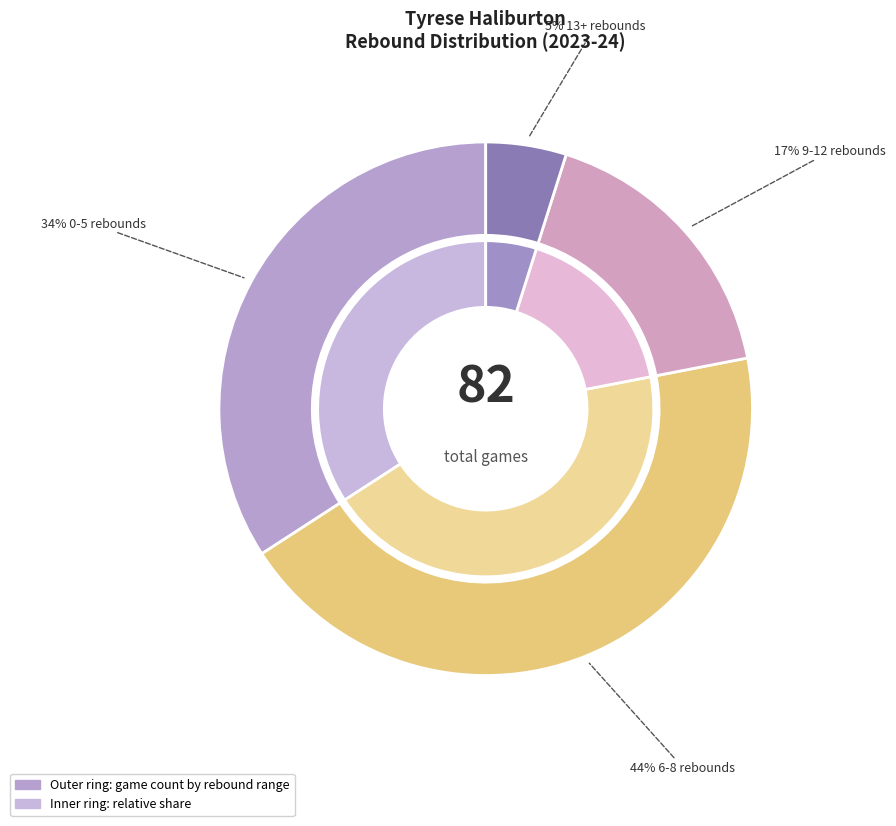

What percentage is the 6-8 rebounds slice, to the nearest percent?

44%